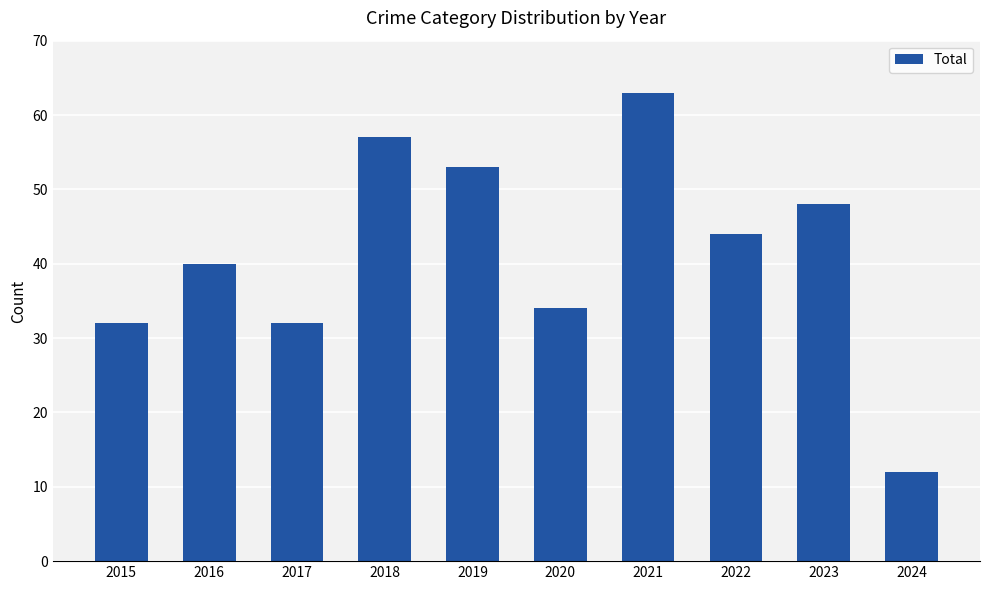

Which label corresponds to the largest value in the chart?

2021